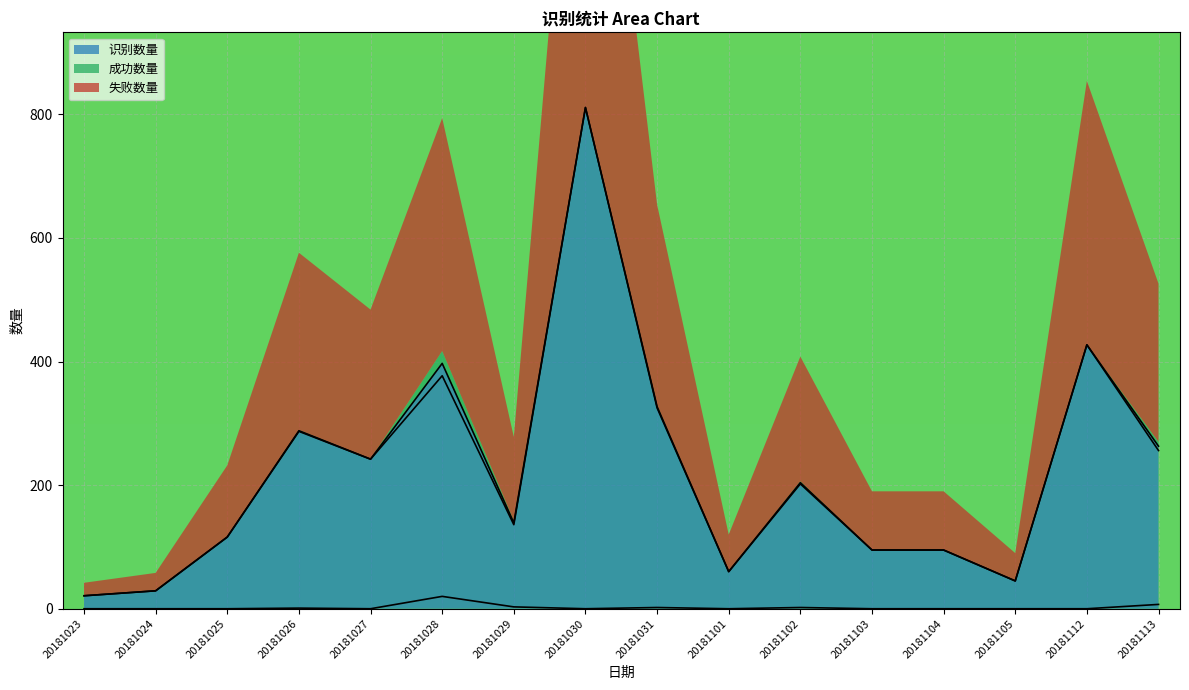

At which category does 识别数量 reach its first local peak?

20181026